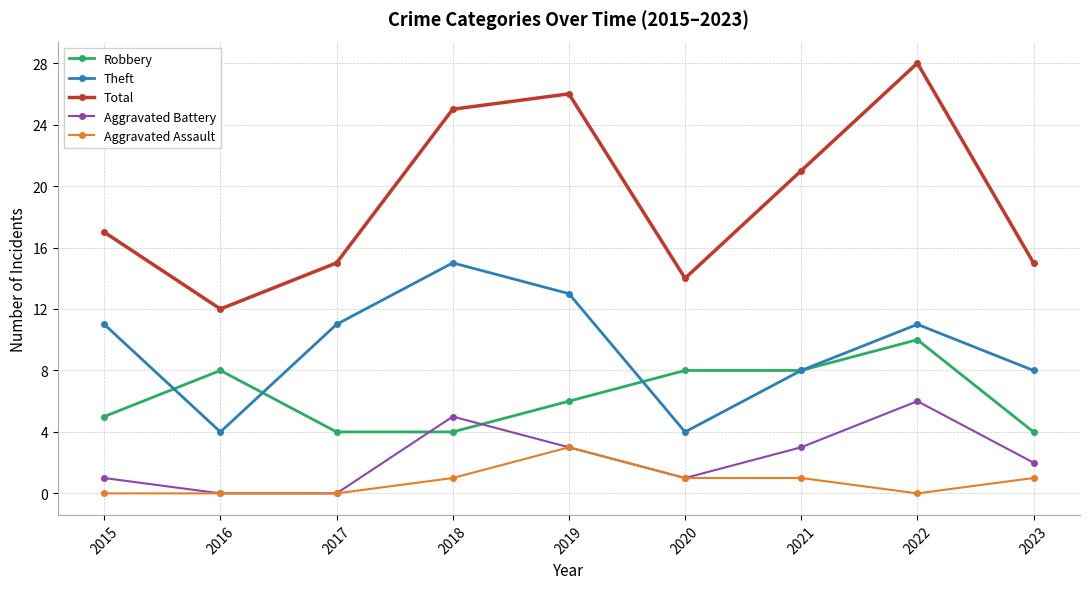

True or false: Total and Aggravated Assault cross at least once.

False